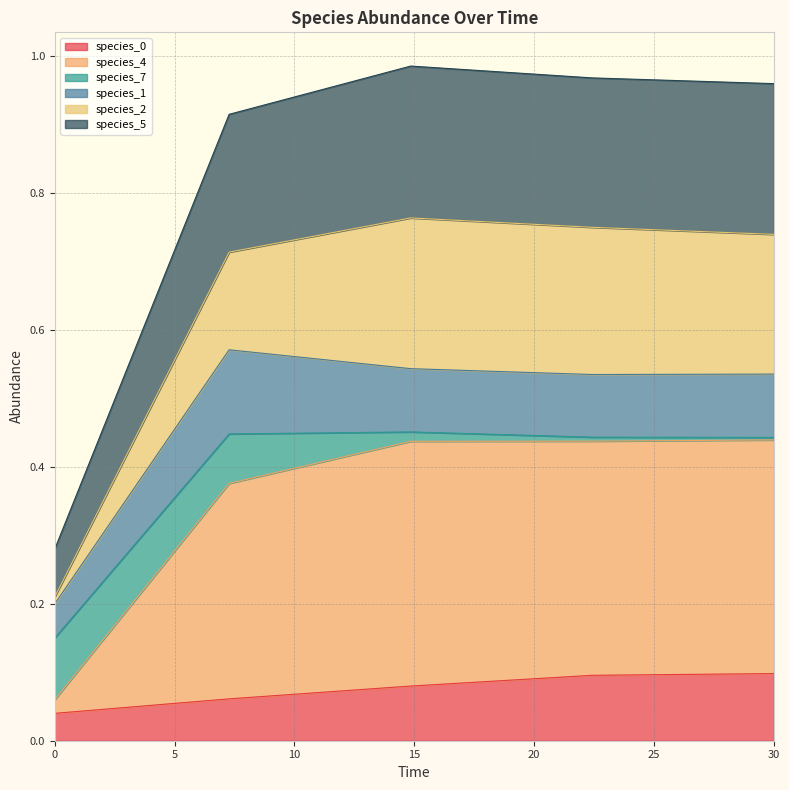

Does the chart display data point markers on the line(s)?

No